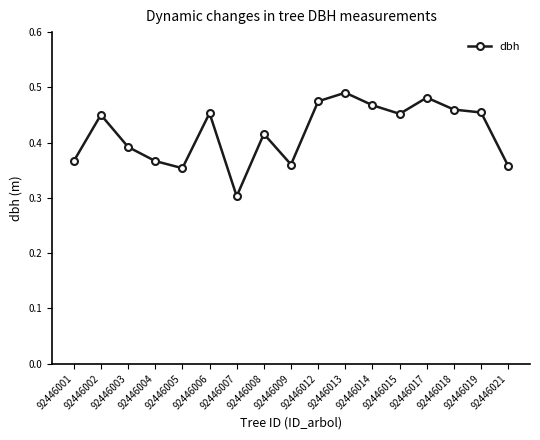

Which category has the lowest value across all series?

92446007